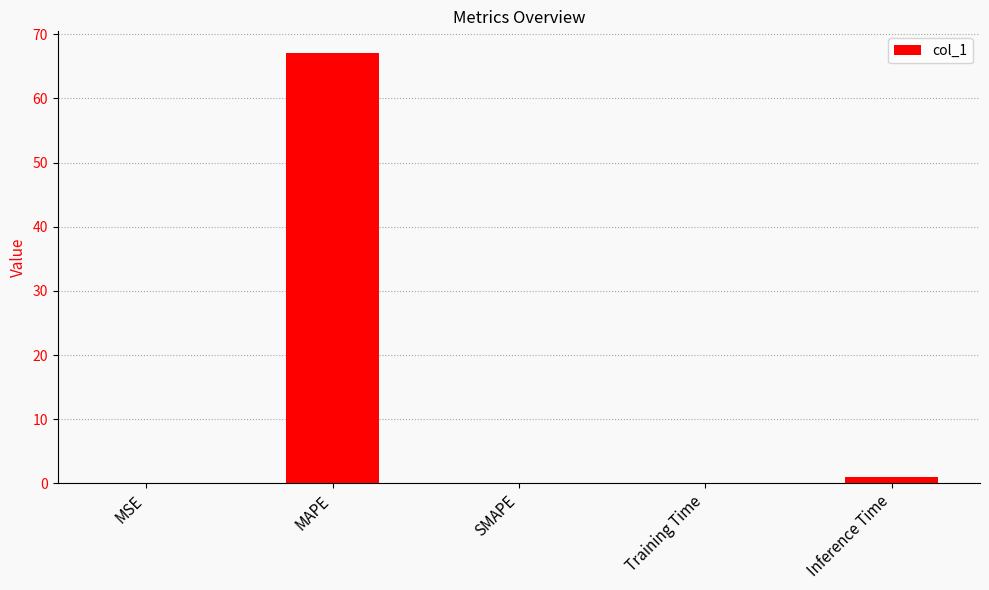

The value at MAPE is 107.1. True or false?

False